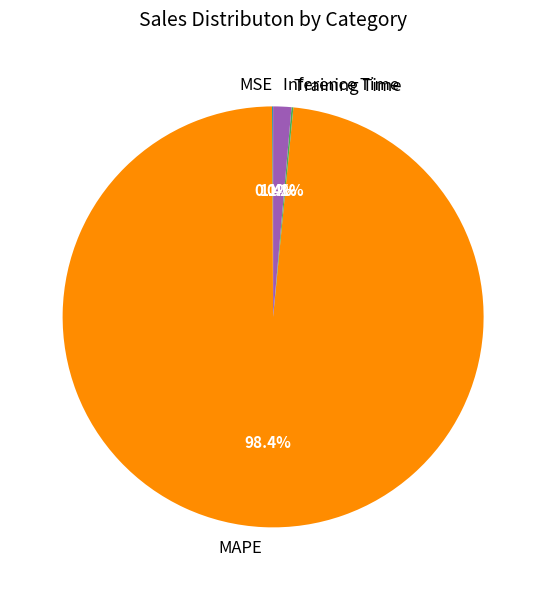

What is the largest slice in the pie chart?

MAPE